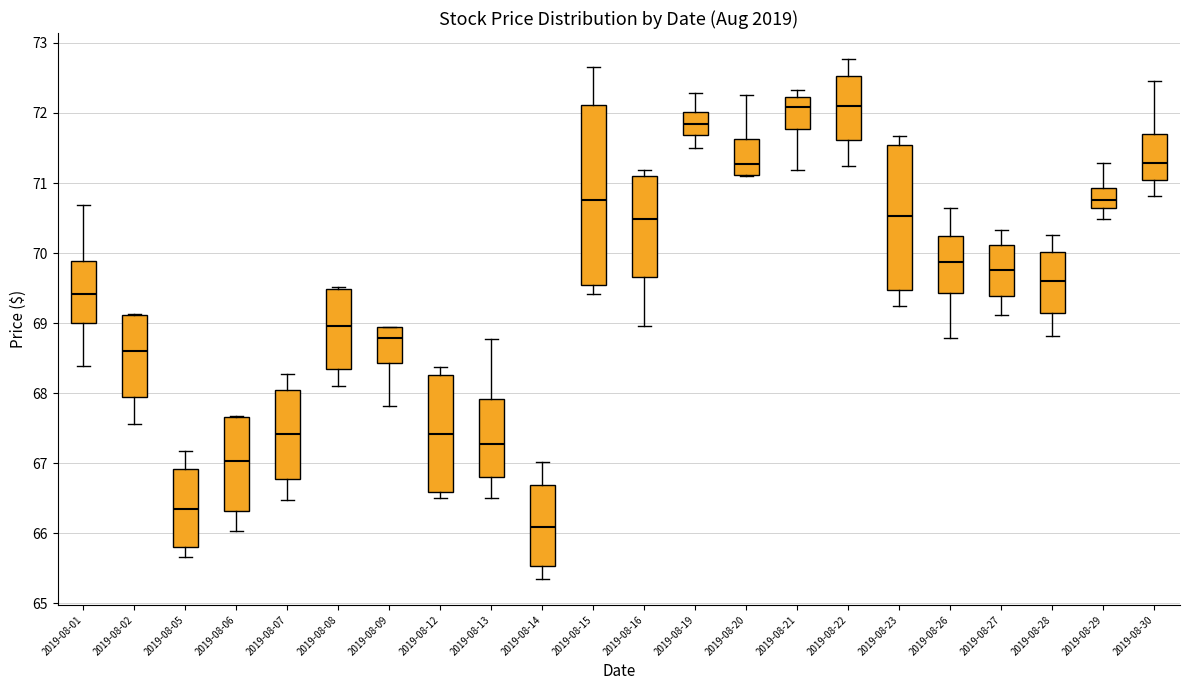

Where does the median line of the box for 2019-08-13 sit on the y-axis? The values are not printed on the chart, so give them approximately, as read against the axis.

67.3